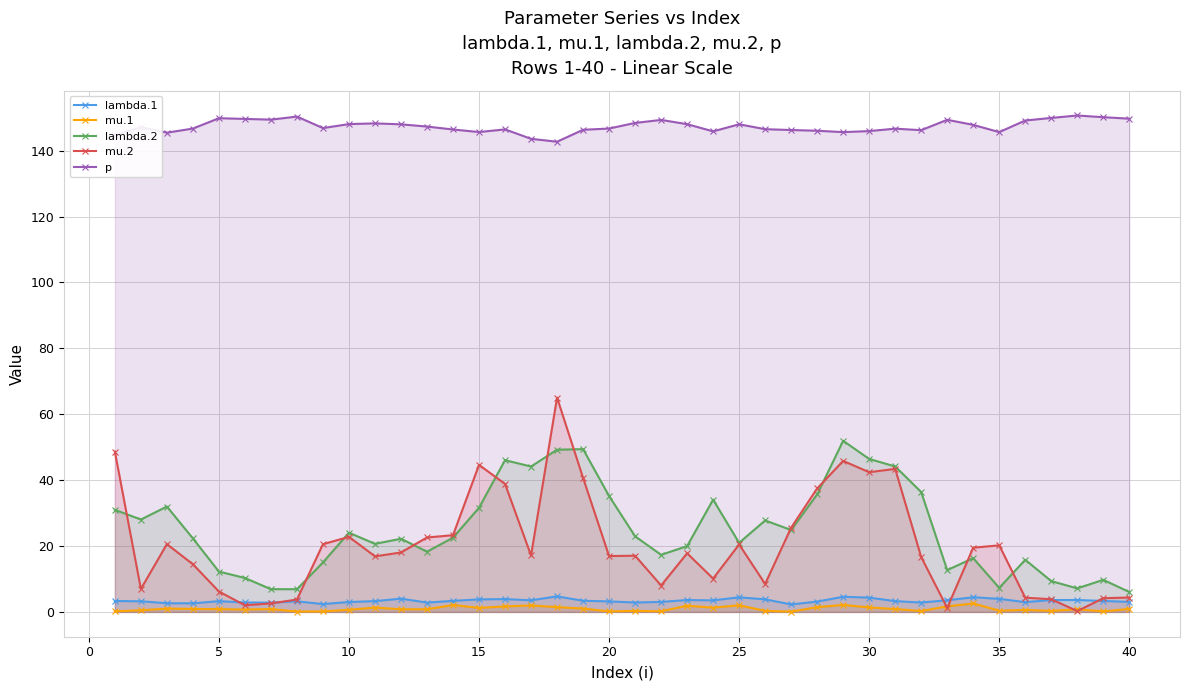

What is the maximum value shown in the chart?

150.7